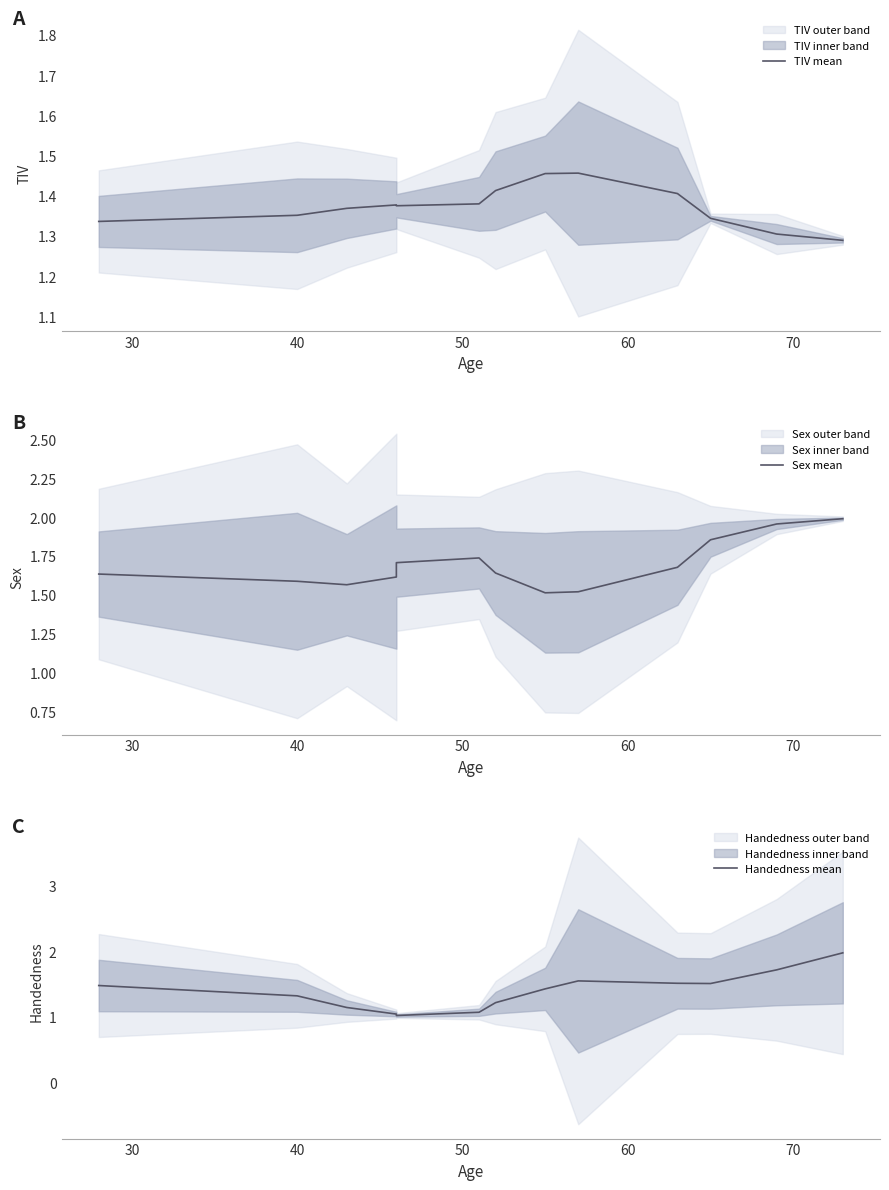

How many interior local valleys does the Sex mean series have?

2